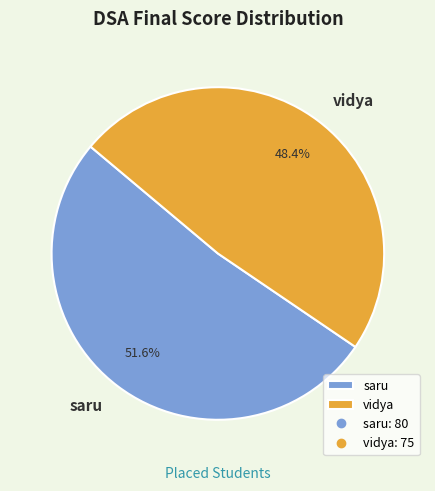

Rank the categories by value from lowest to highest.

vidya, saru